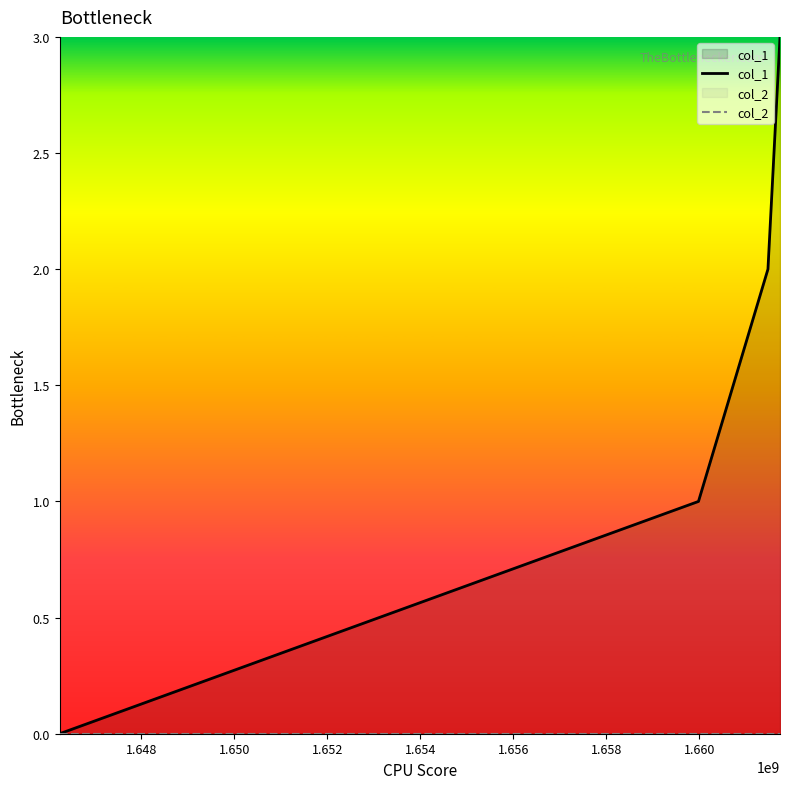

Which series has the largest range (max minus min)?

col_1